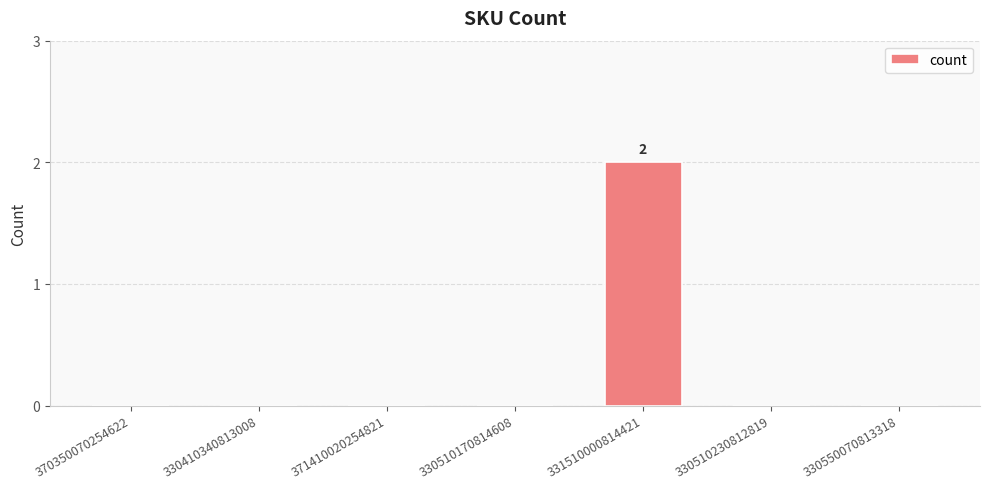

How many series are shown in this chart?

1